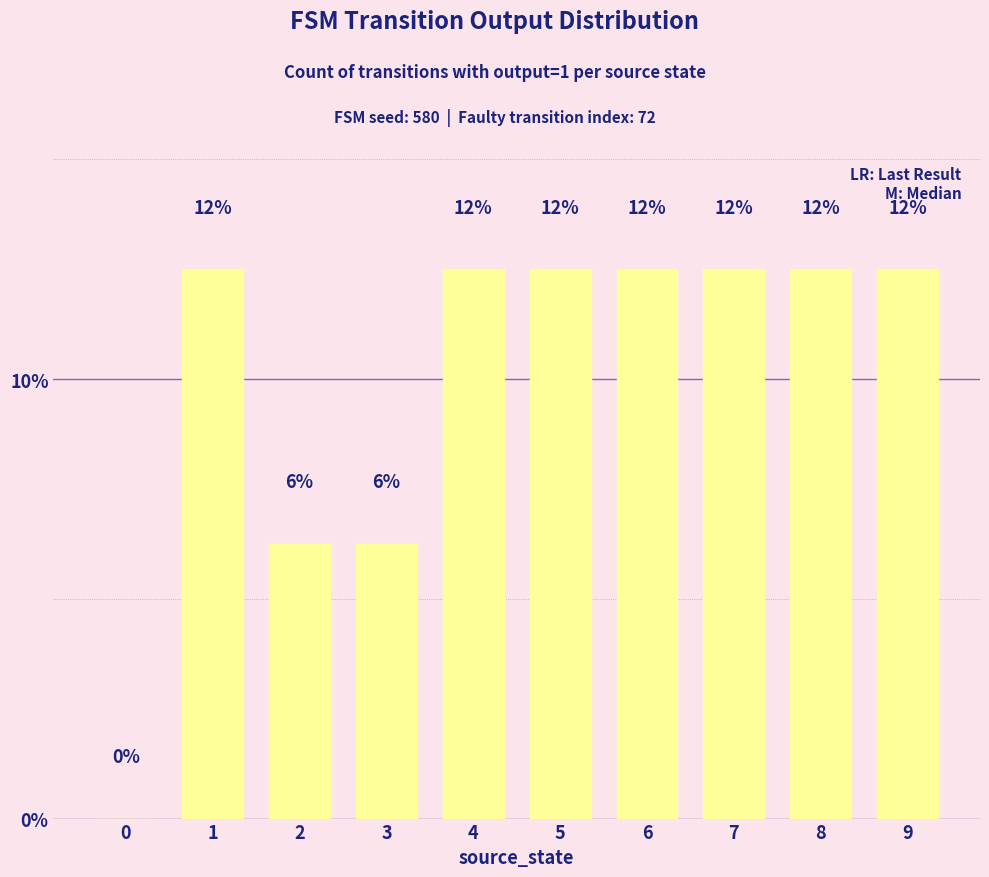

Reading left to right, what are all the values shown in this chart?

0=0.0	1=12.5	2=6.2	3=6.2	4=12.5	5=12.5	6=12.5	7=12.5	8=12.5	9=12.5